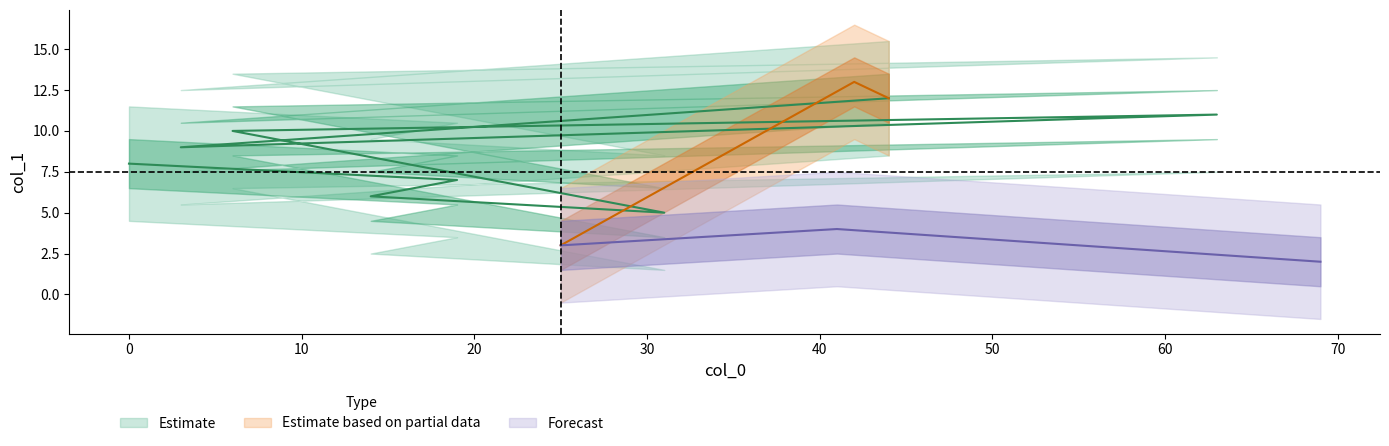

The chart shows a value of 10 at 6. True or false?

True